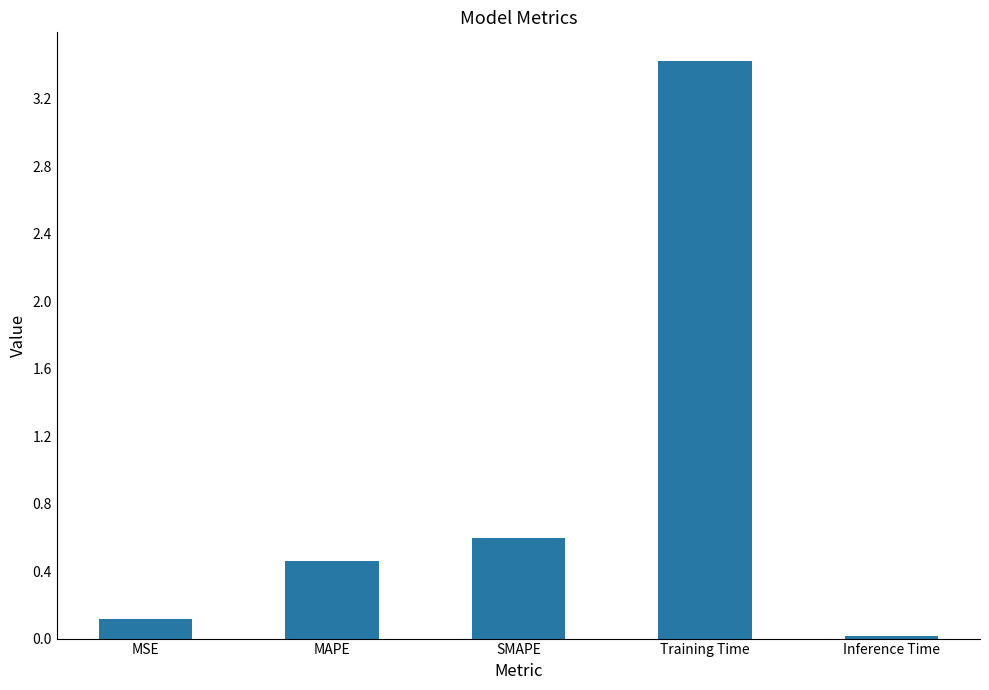

The chart shows a value of 0.1 at MAPE. True or false?

False